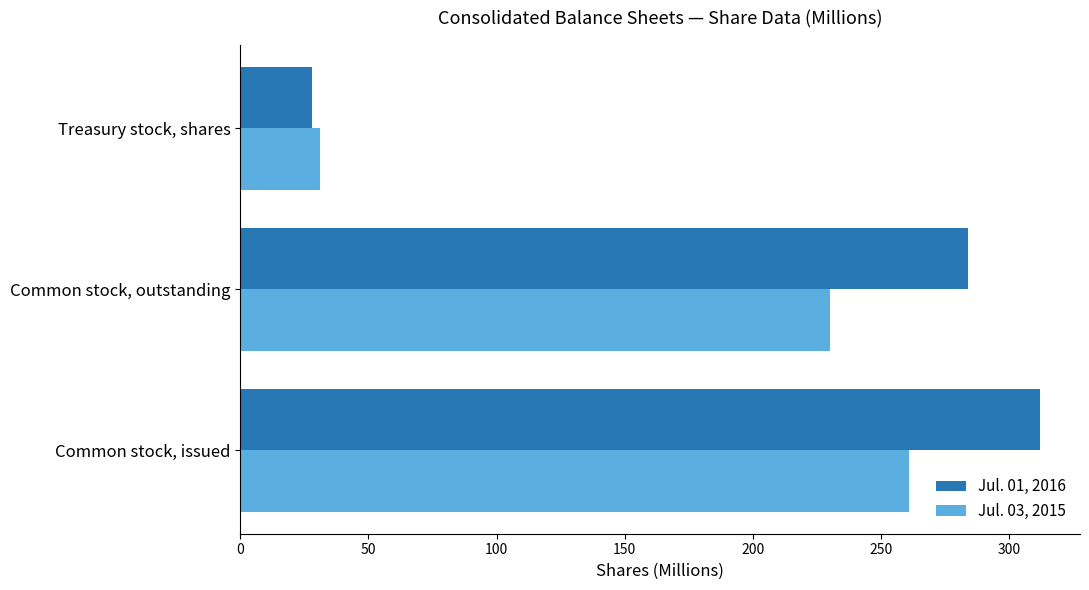

Is it true that Jul. 01, 2016 equals 430 at Common stock, issued?

False